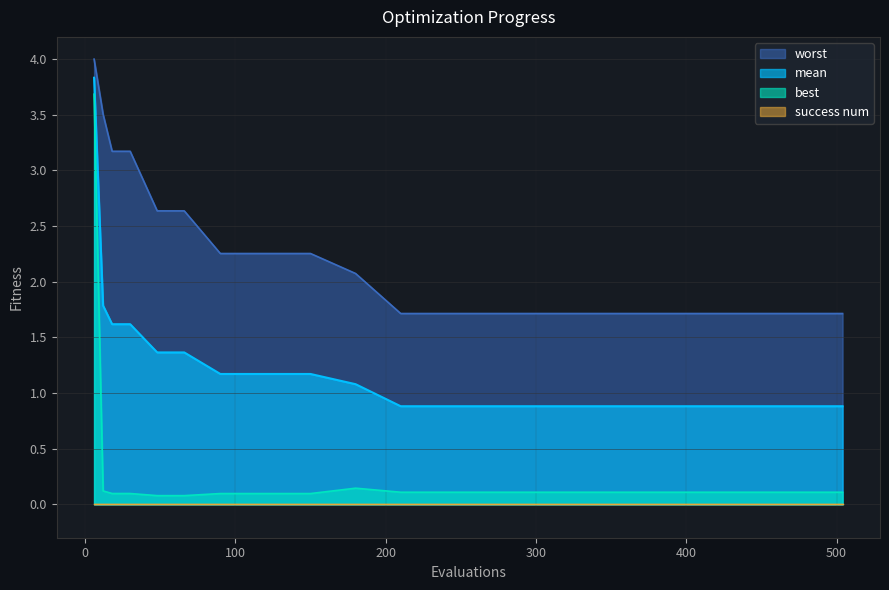

The worst series shows 4.0 at 6. True or false?

True